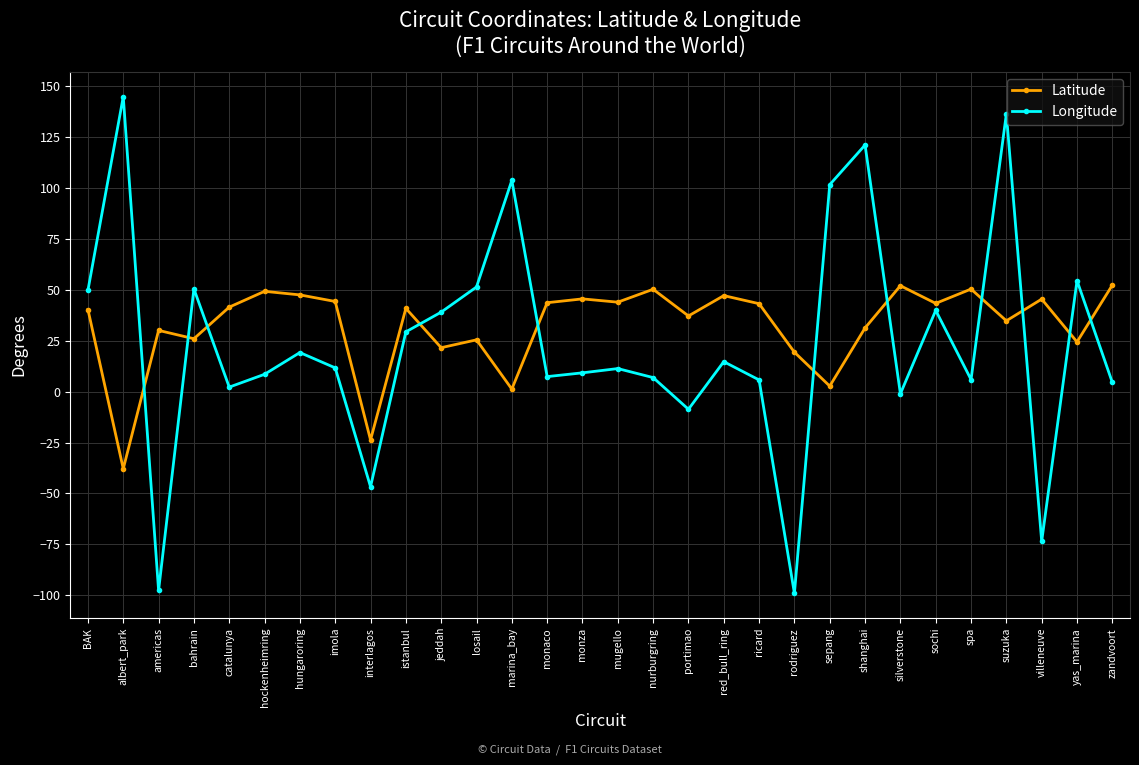

What is the maximum value shown in the chart?

145.0